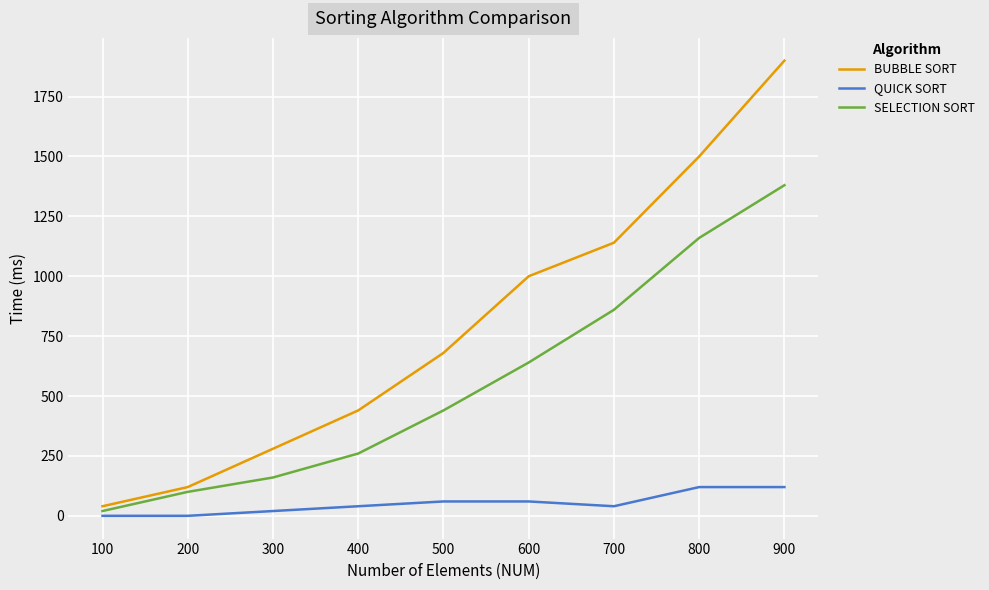

At 600, list the series in order from smallest to largest.

QUICK SORT, SELECTION SORT, BUBBLE SORT